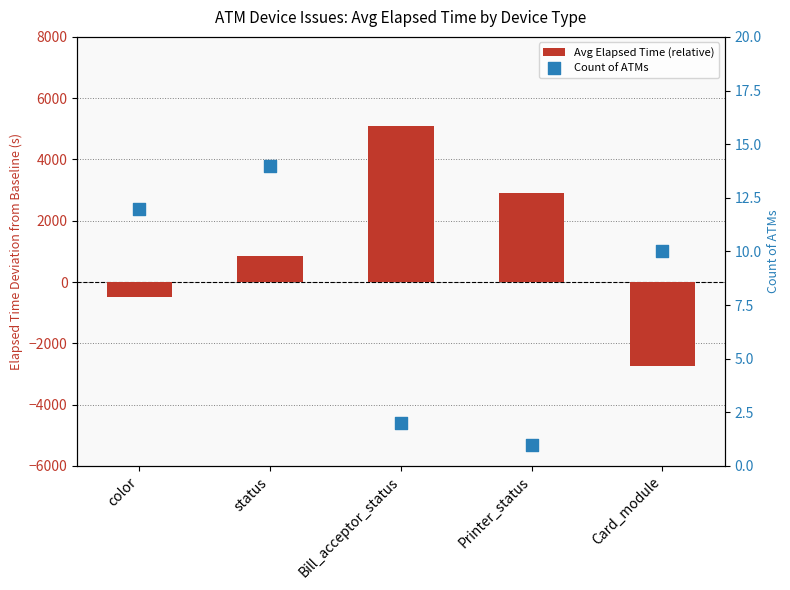

Which series reaches the minimum Y coordinate?

Avg Elapsed Time (relative)